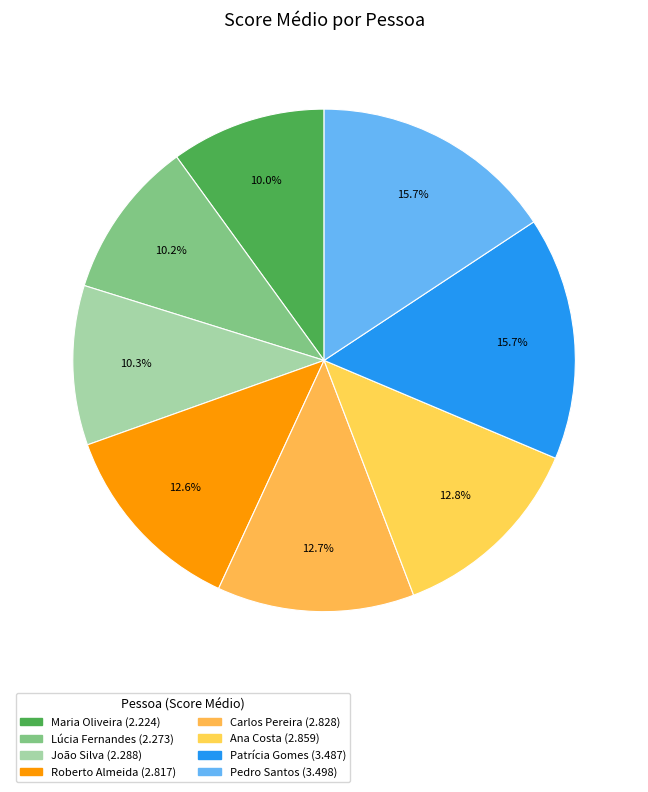

To the nearest percent, what is the combined percentage of João Silva and Roberto Almeida?

23%